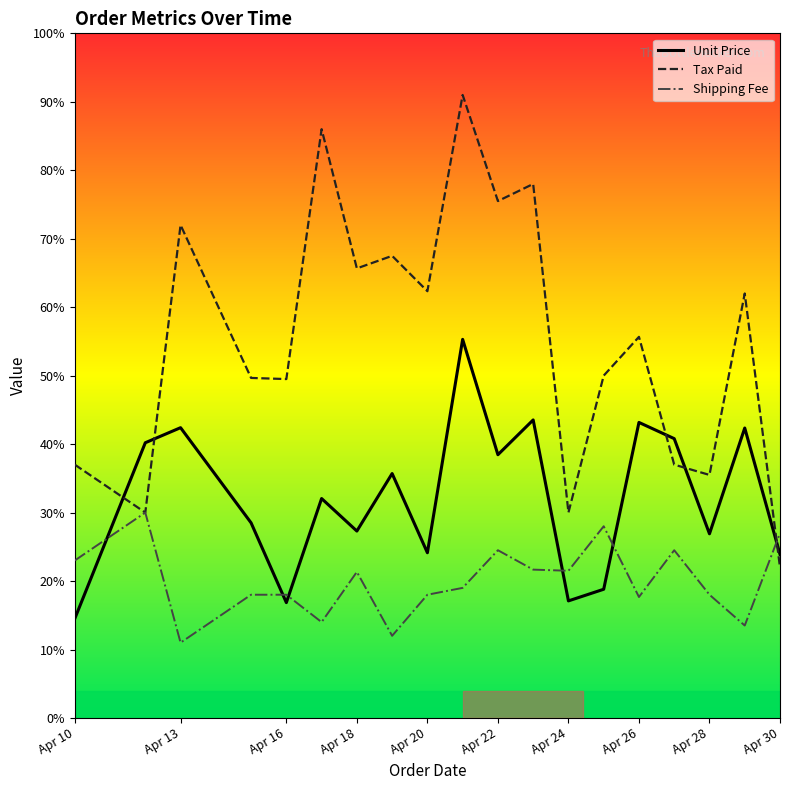

True or false: Shipping Fee has more than 0 points higher than both neighbors.

True